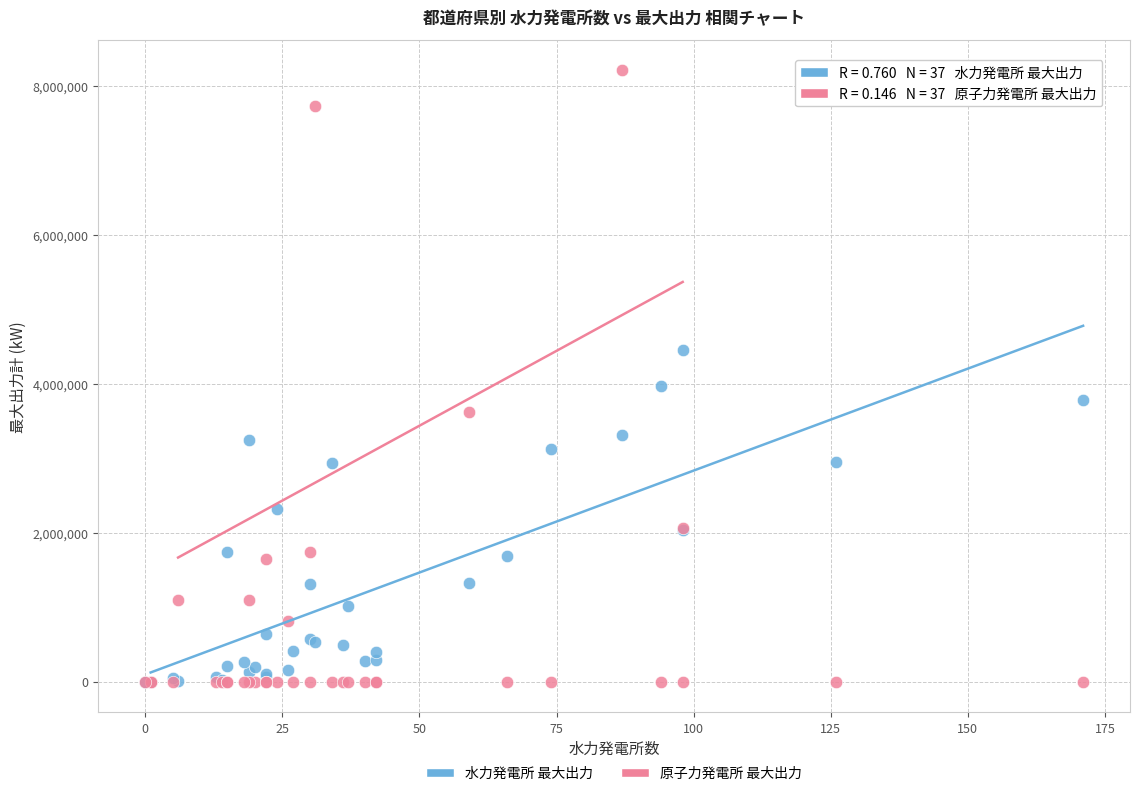

In the 原子力発電所 最大出力 series, what Y value is closest to 4106000?

3617000.0